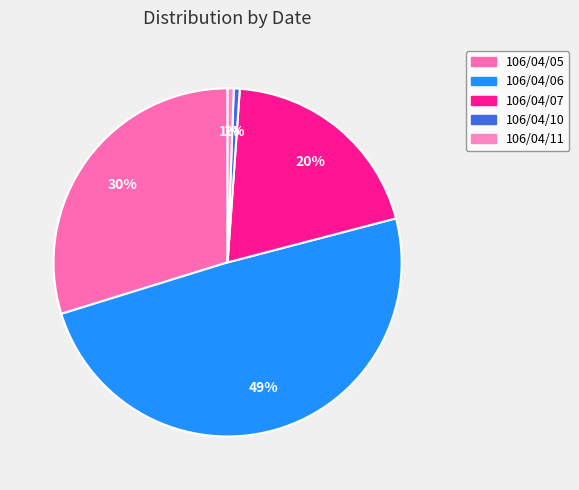

Which category has the biggest portion of the pie?

106/04/06